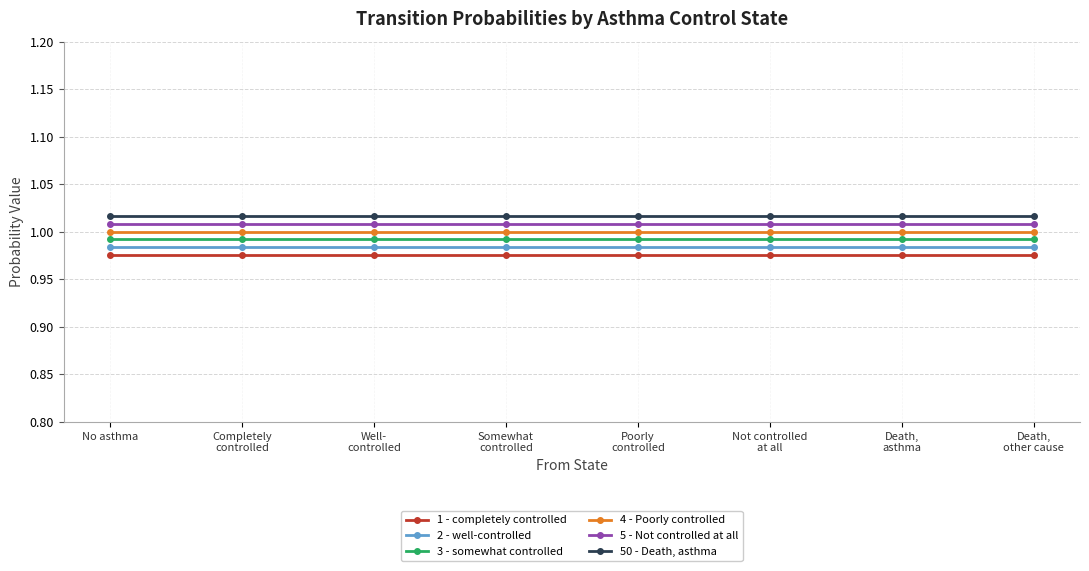

What position from the left is Somewhat
controlled?

4